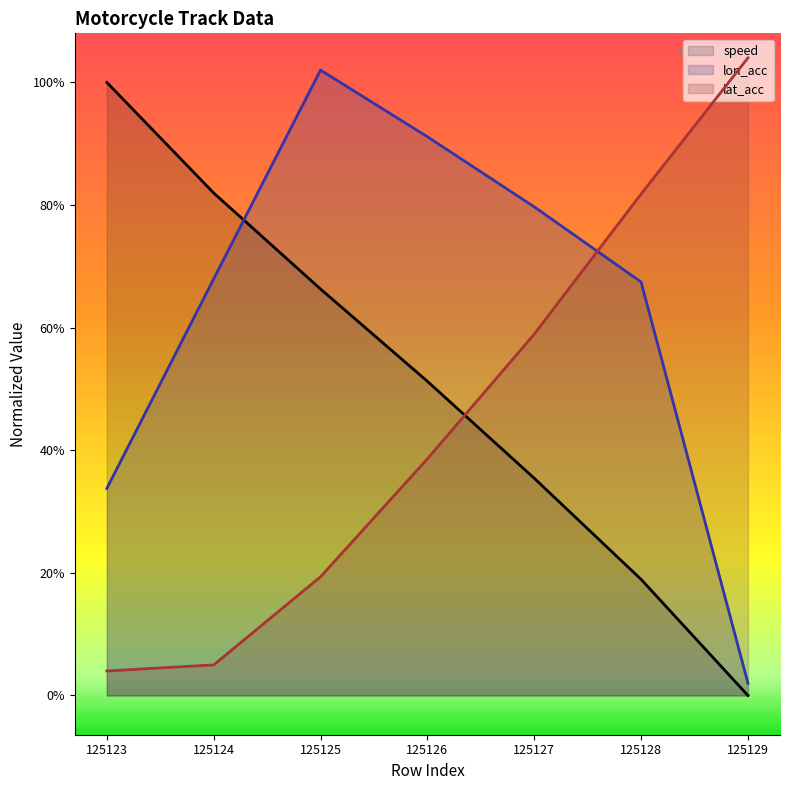

Where is lon_acc (line) nearest to the value 12?

125123